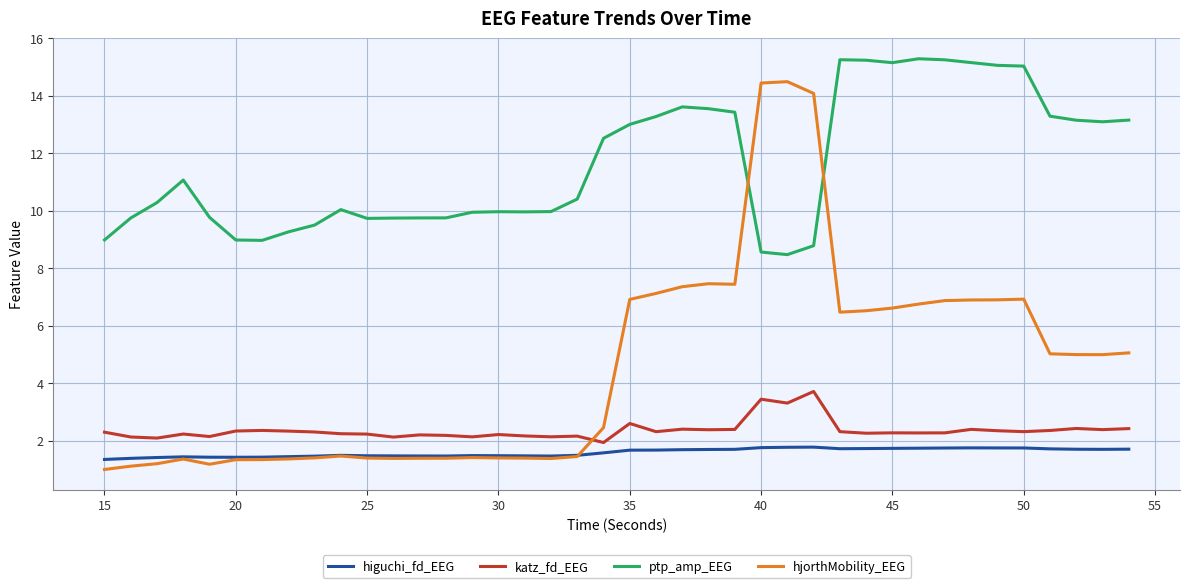

List the series in order of their peak value, highest first.

ptp_amp_EEG, hjorthMobility_EEG, katz_fd_EEG, higuchi_fd_EEG